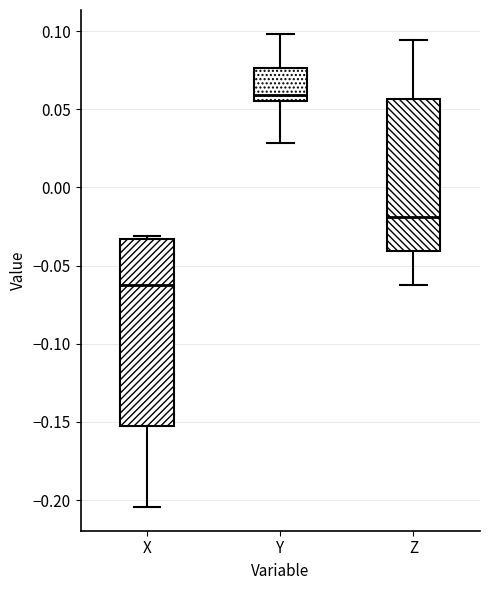

Which box's median line is the lowest?

X